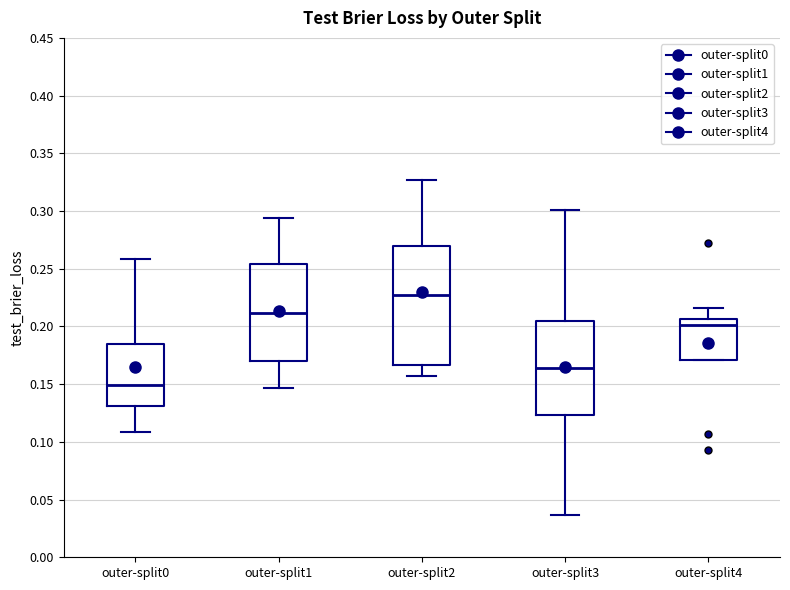

Comparing the boxes themselves (not the whiskers), which one is the tallest?

outer-split2